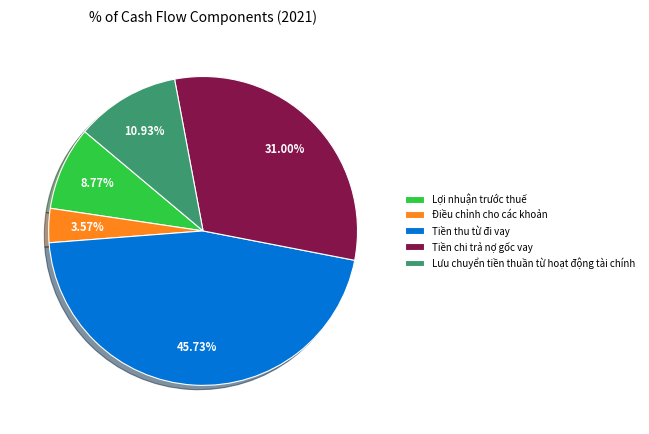

How many segments does this pie chart have?

5